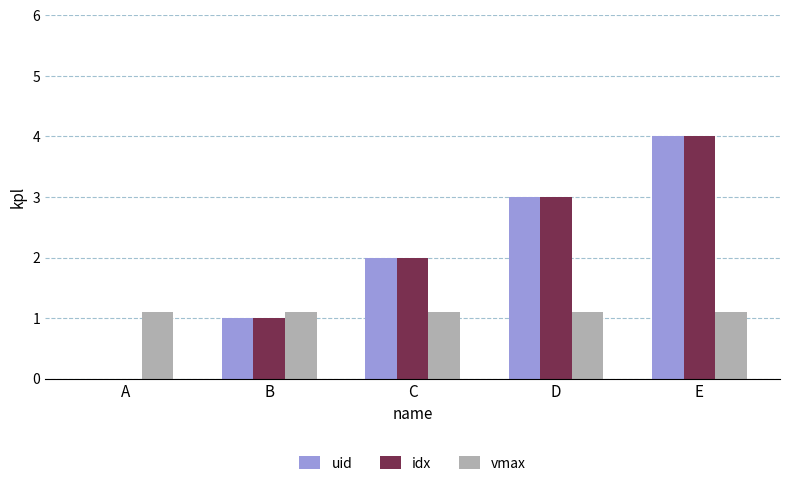

What is the maximum value for vmax?

1.1